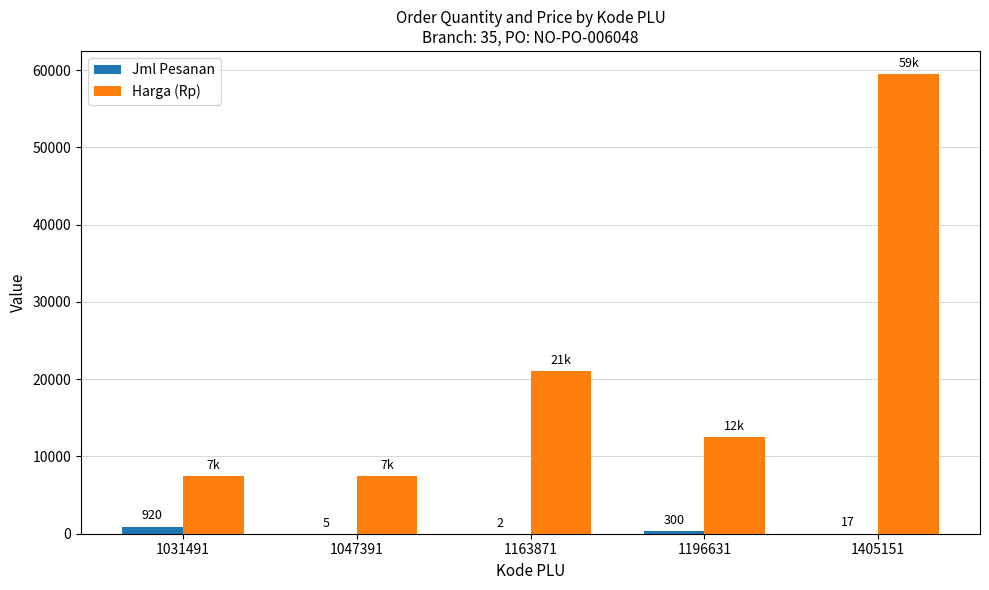

What is the total value across all series at 1047391?

7505